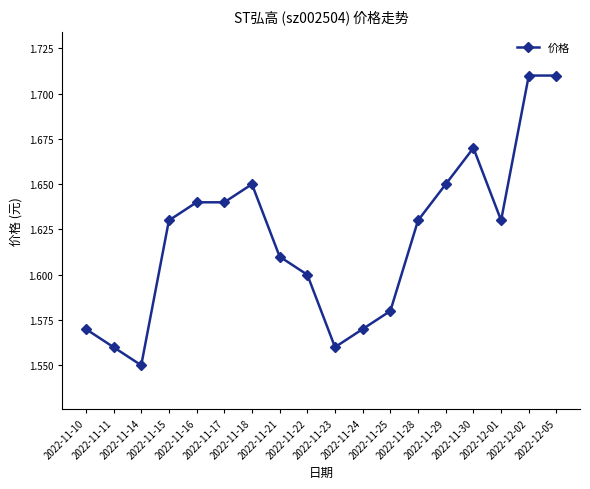

True or false: there are more than 0 points higher than both neighbors.

True